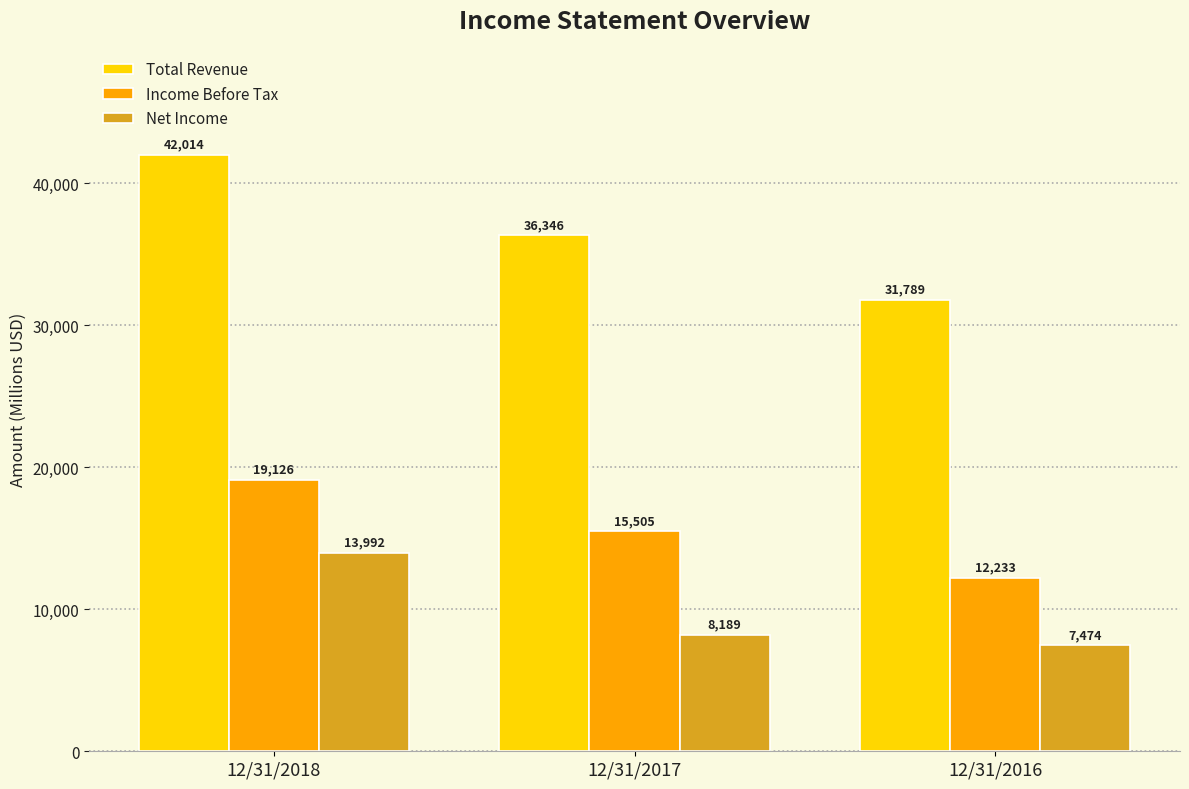

Read the Net Income value at 12/31/2016.

7474